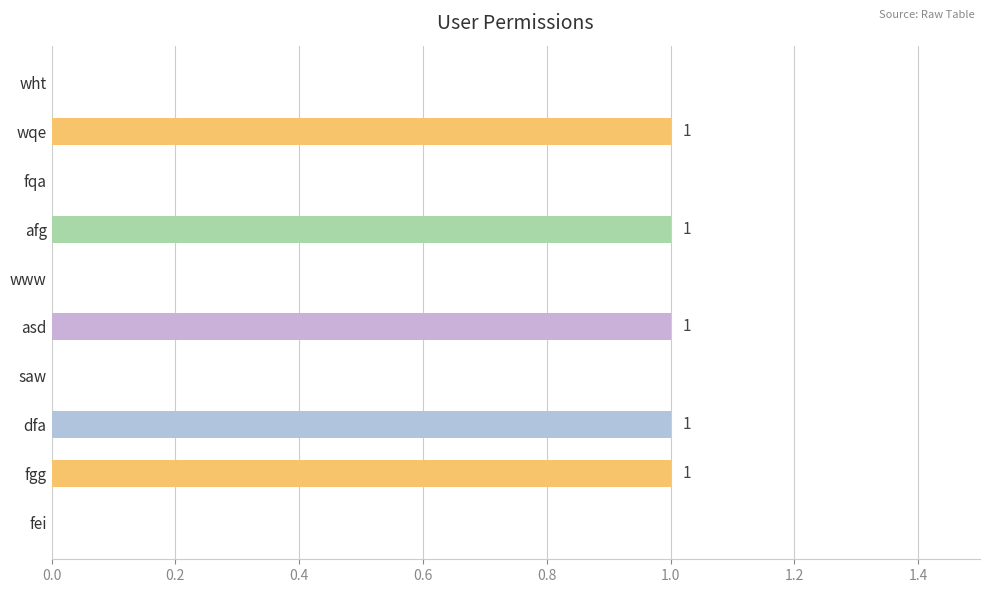

What is the sum of all values?

5